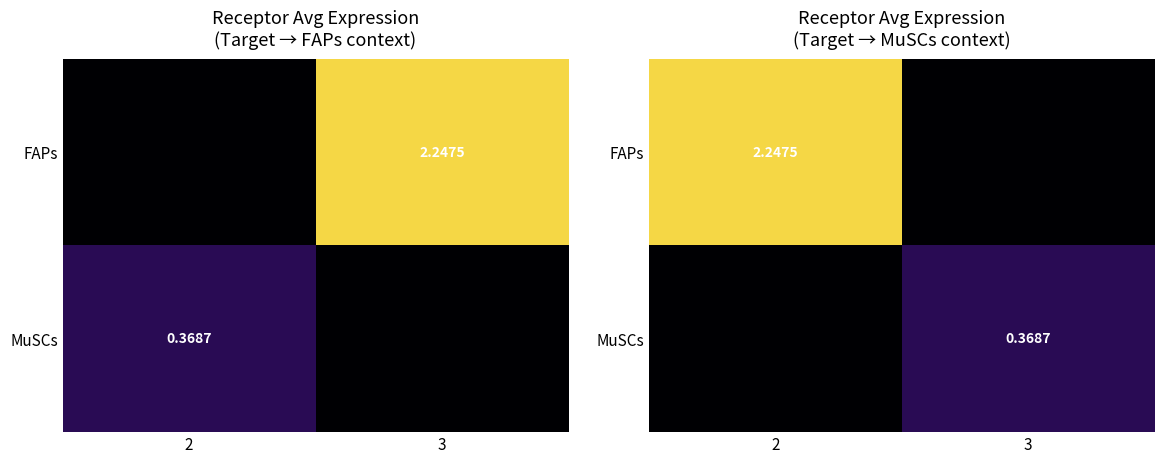

Count the MuSCs values in the range 0 to 1.

2